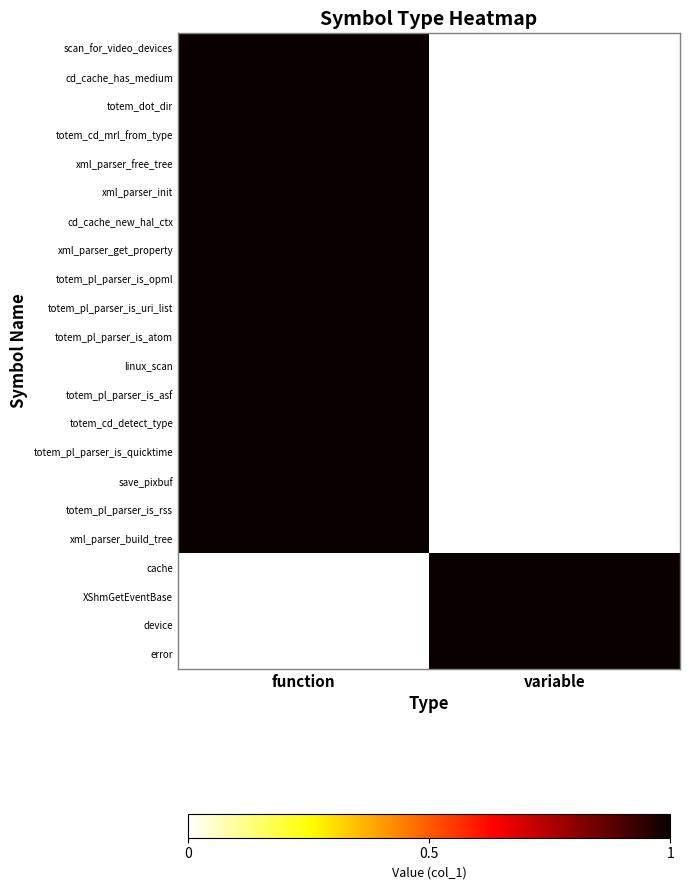

At which category is the sum across all series the highest?

function